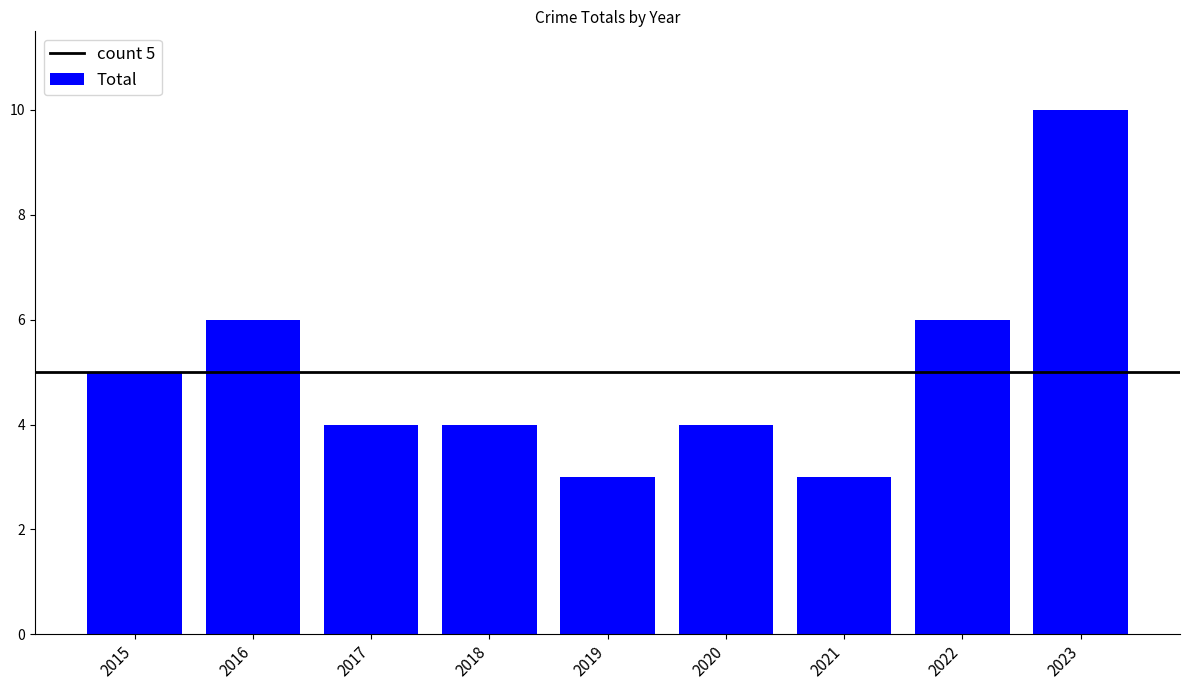

Are the bars horizontal?

No